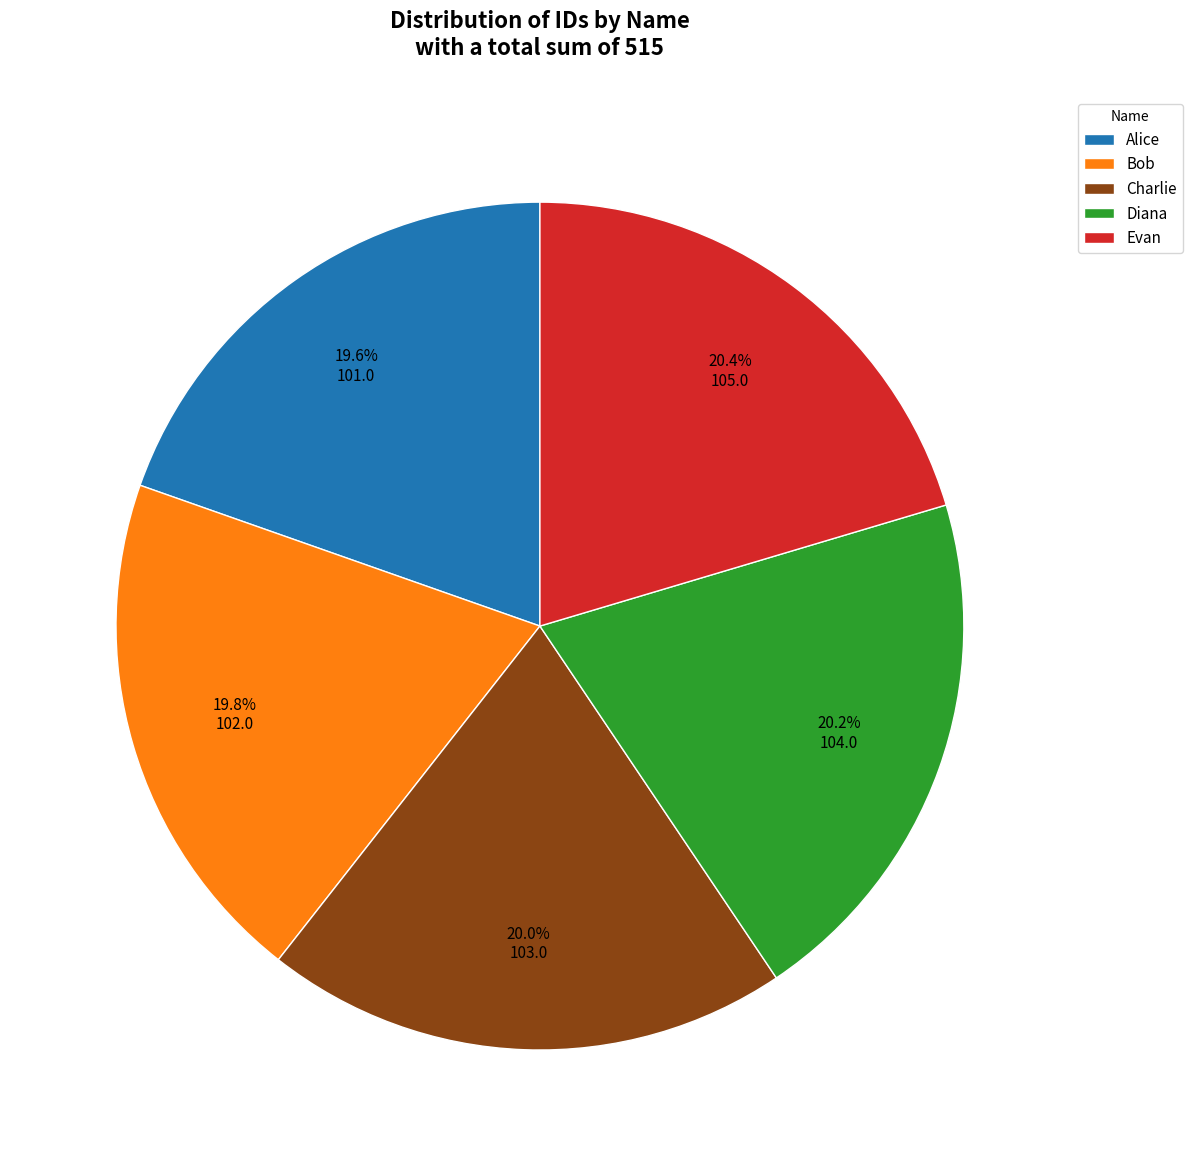

What percentage is the Evan slice, to the nearest percent?

20%